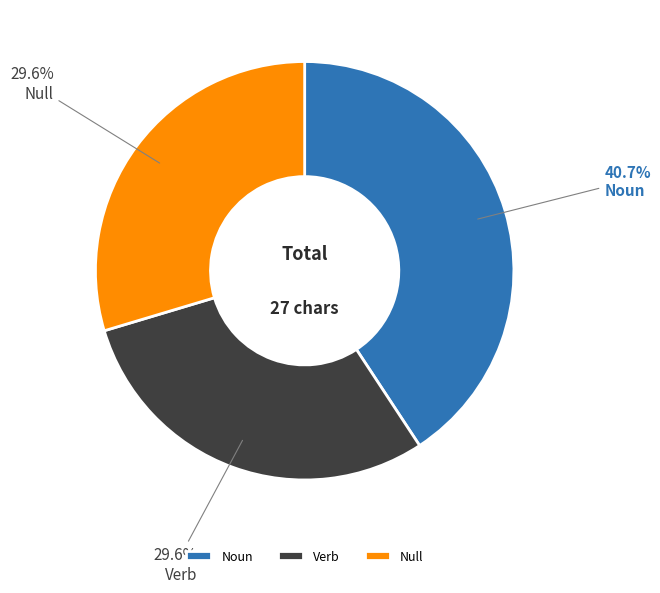

To the nearest percent, what is the average slice percentage?

33%